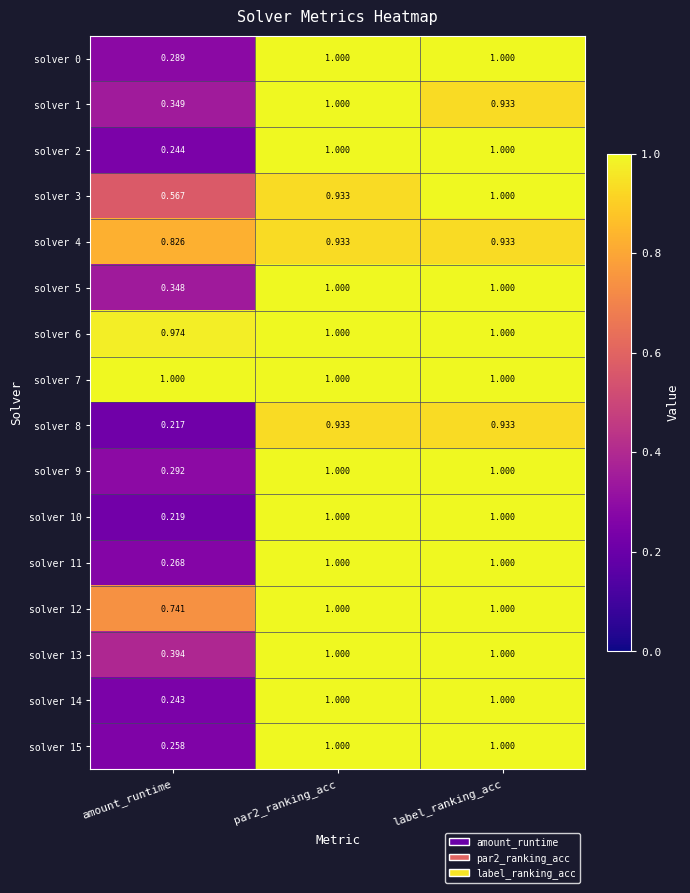

At which label is solver 6 closest to 0?

amount_runtime